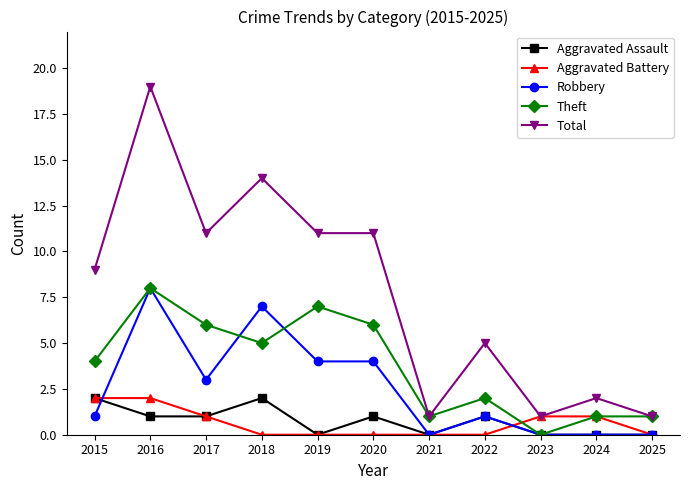

What is the spread (max minus min) of values at 2016?

18